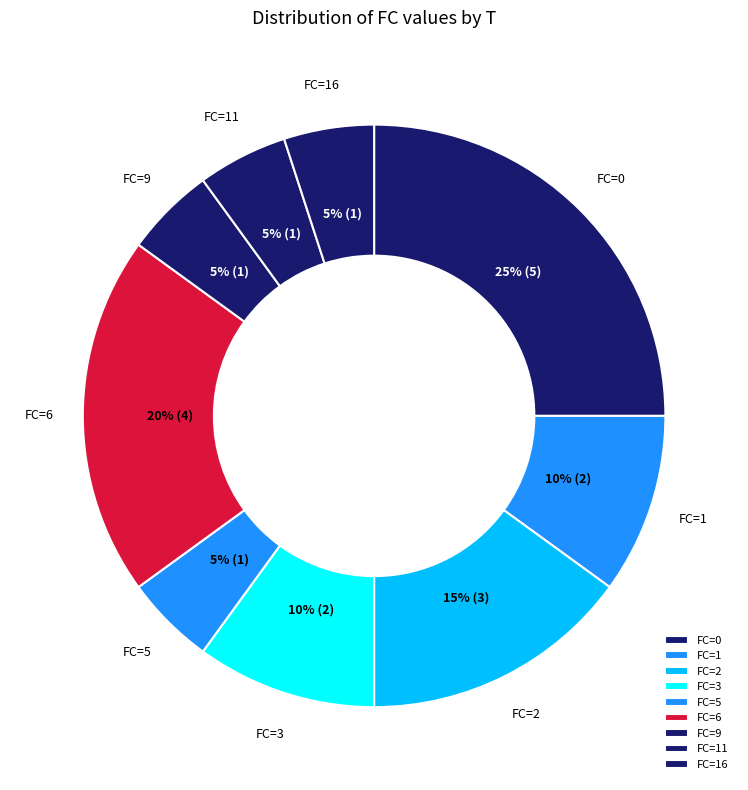

The FC=2 slice represents 15% of the pie. True or false?

True